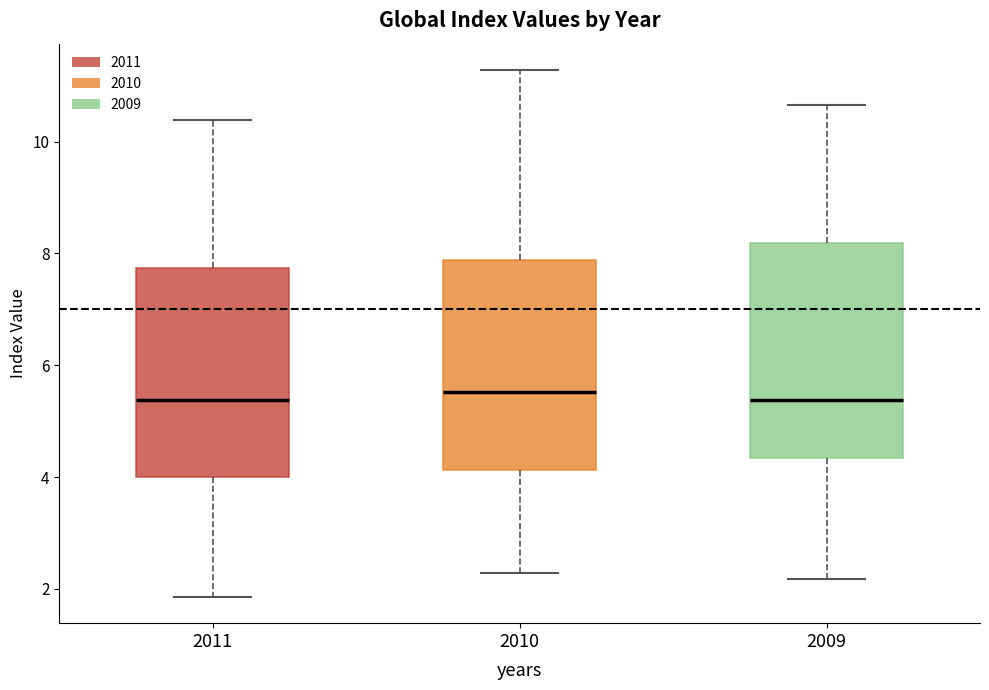

Reading left to right, transcribe this box plot: for each box, give where its median line is, the range the box spans, and where its two whiskers end, as read against the y-axis. The values are not printed on the chart, so give them approximately, as read against the axis.

2011: median 5.4, box 4.0 to 7.8, whiskers 1.8 to 10.4
2010: median 5.6, box 4.2 to 7.8, whiskers 2.2 to 11.2
2009: median 5.4, box 4.4 to 8.2, whiskers 2.2 to 10.6